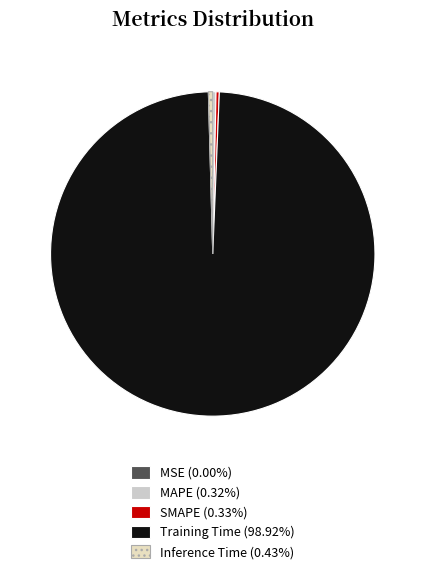

True or false: MSE accounts for 0% of the total.

True